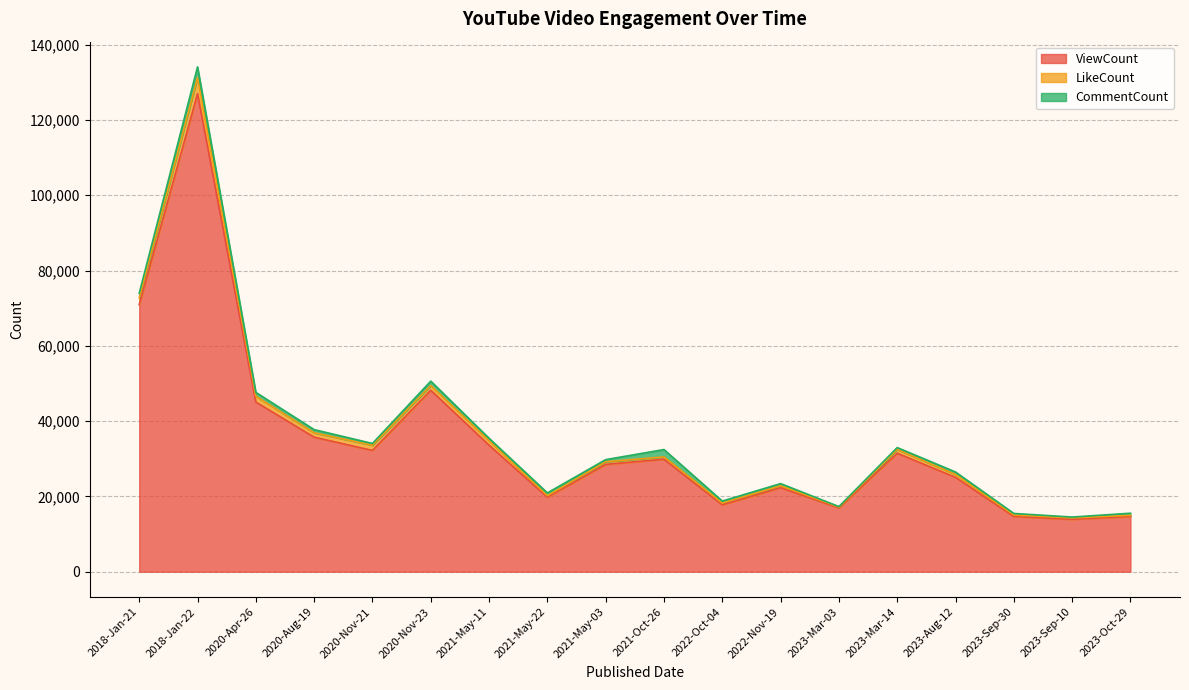

The value of ViewCount at 2018-Jan-21 is 121498. True or false?

False